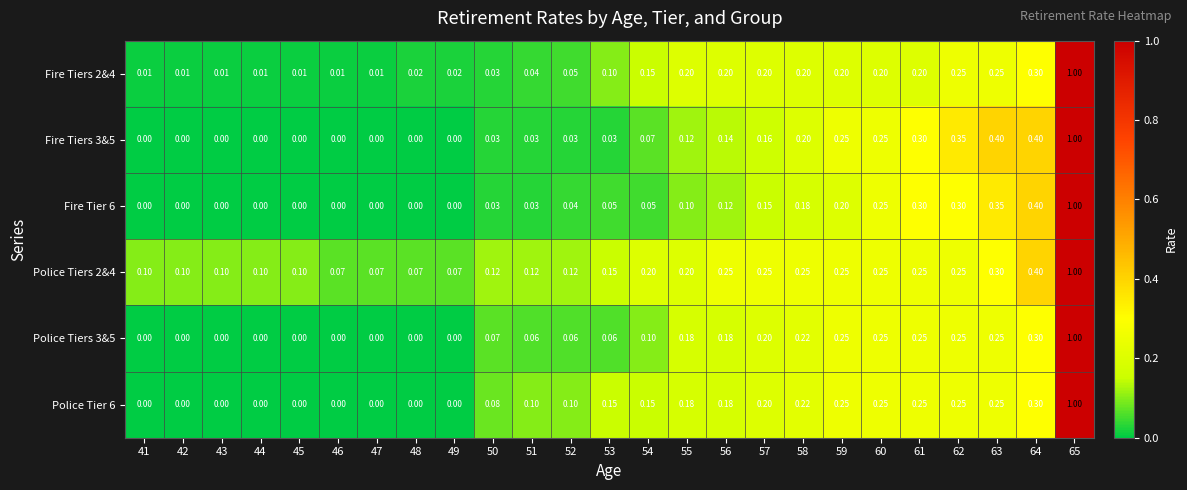

How many data points does each series have?

25